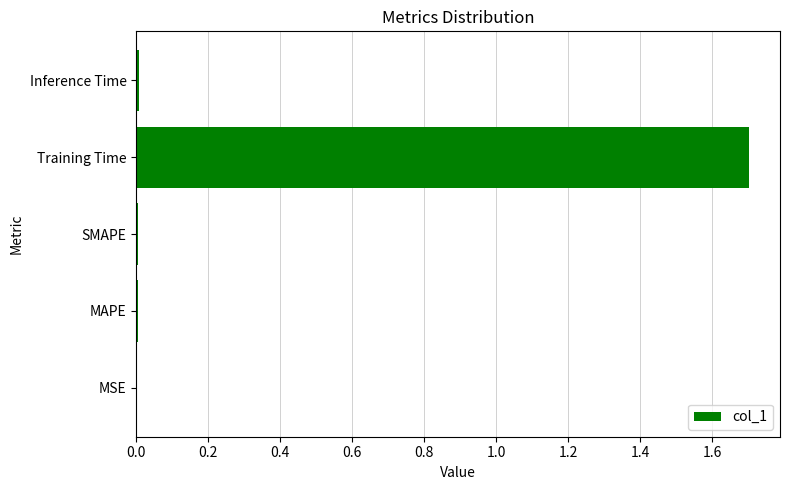

The chart shows a value of 1.7 at Training Time. True or false?

True